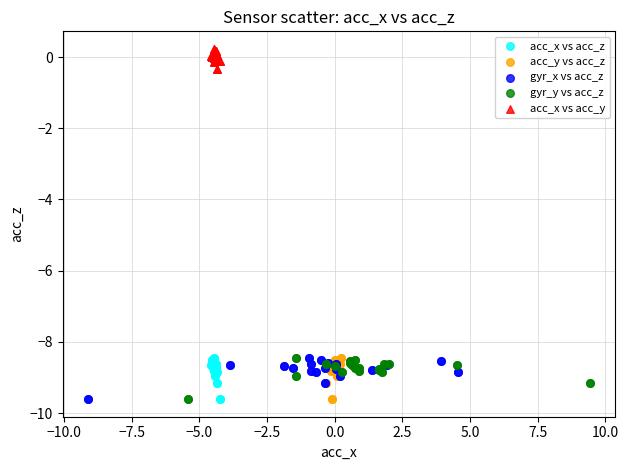

What are all the series names shown in the legend?

acc_x vs acc_z, acc_y vs acc_z, gyr_x vs acc_z, gyr_y vs acc_z, acc_x vs acc_y